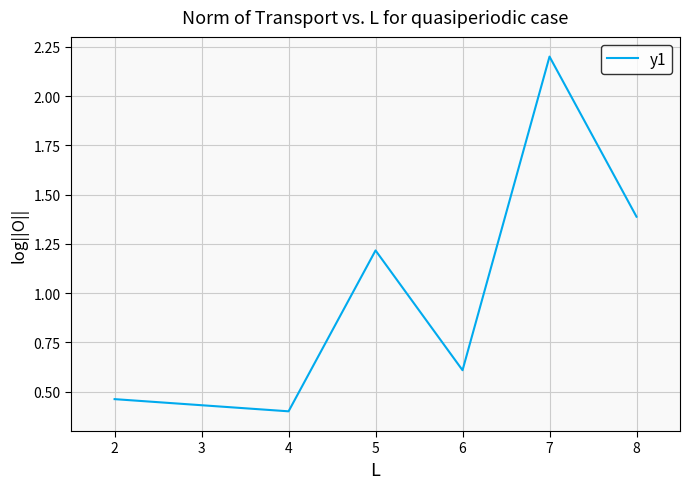

What is the sum of all values?

6.3